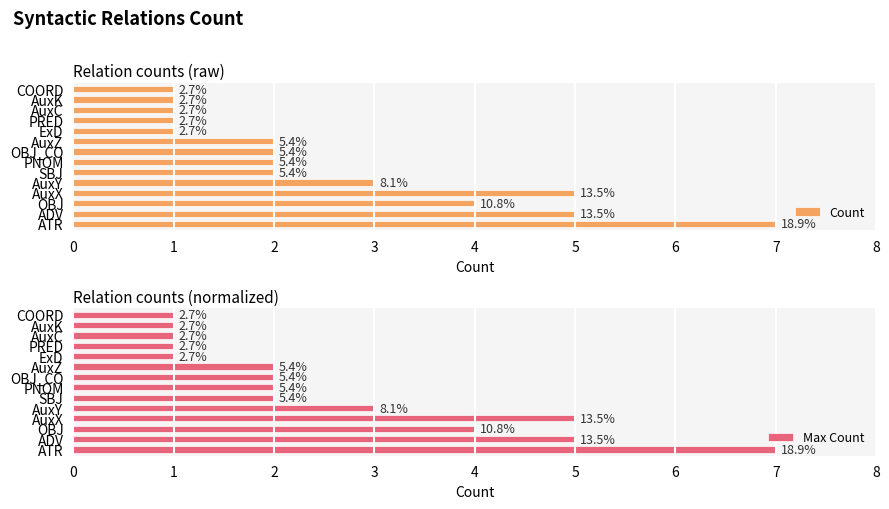

List the series in order of their peak value, highest first.

Count, Max Count